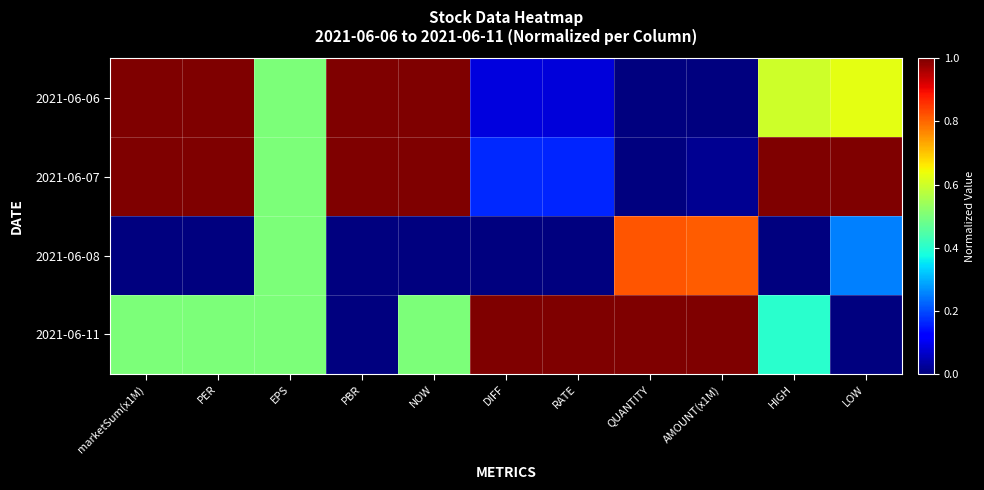

What is the maximum value shown in the chart?

1.0